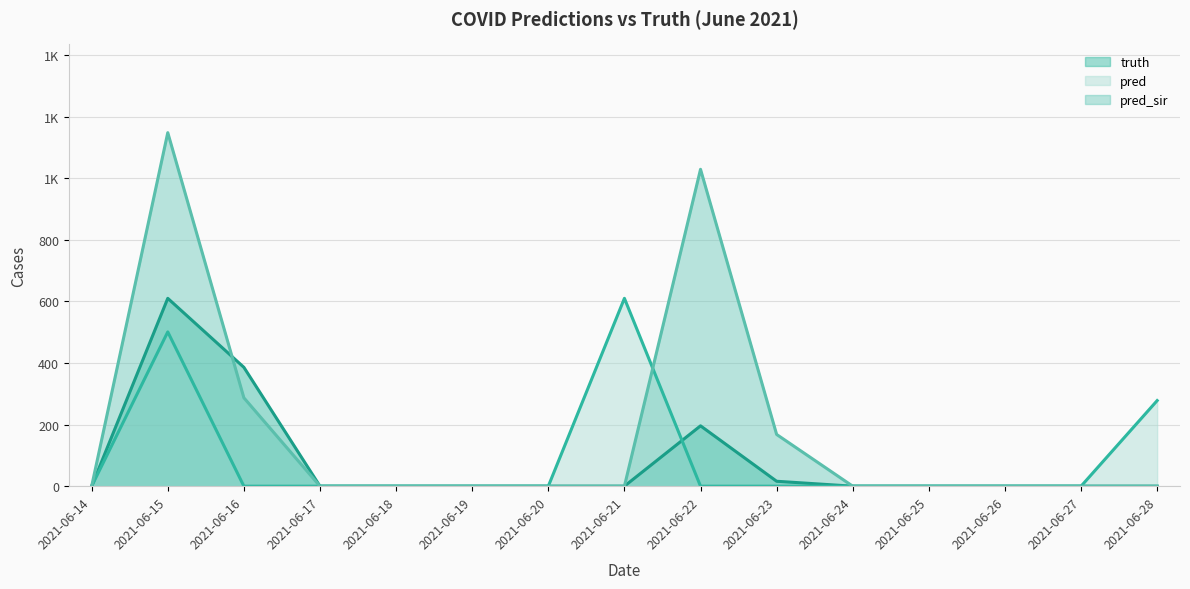

True or false: pred_sir has a value of 1029 at 2021-06-22.

True